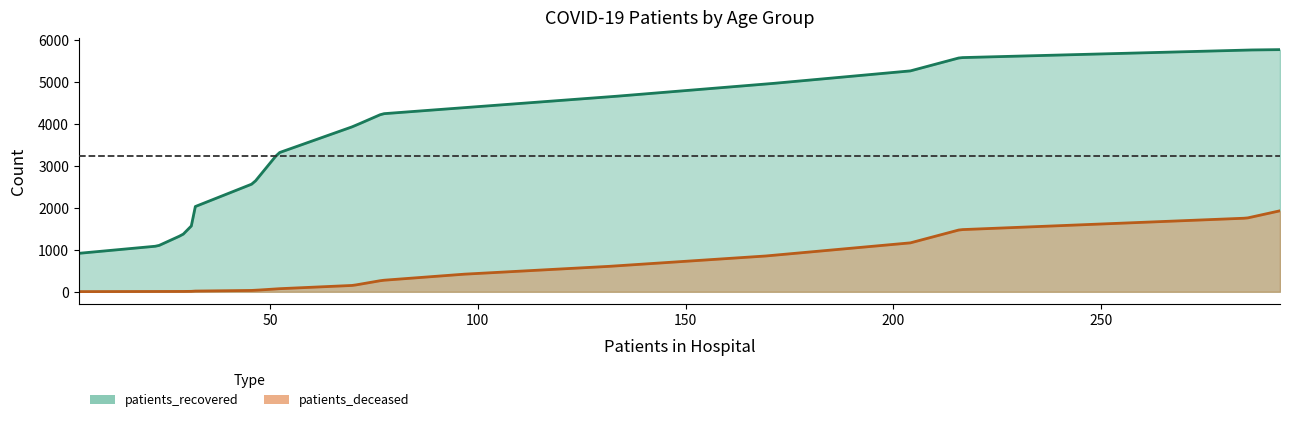

What is the sum of the patients_deceased values at 55-59 and 30-34?

153